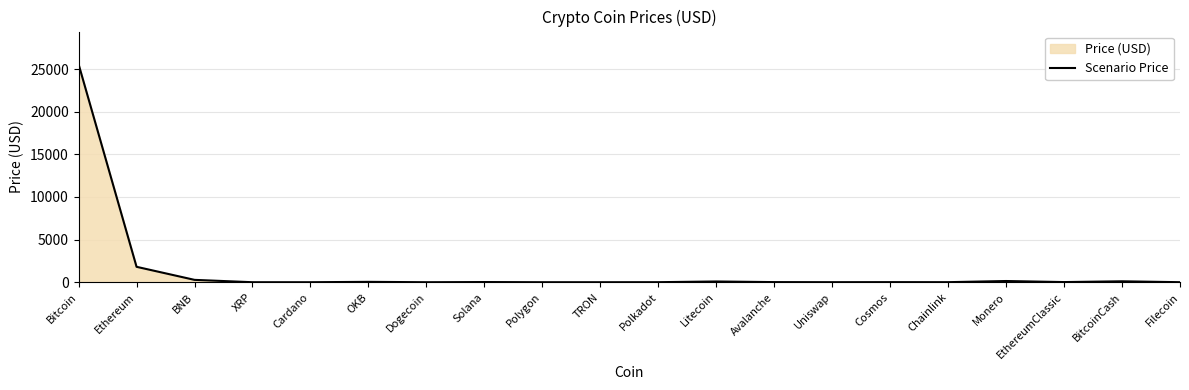

What is the greatest value displayed?

25566.3